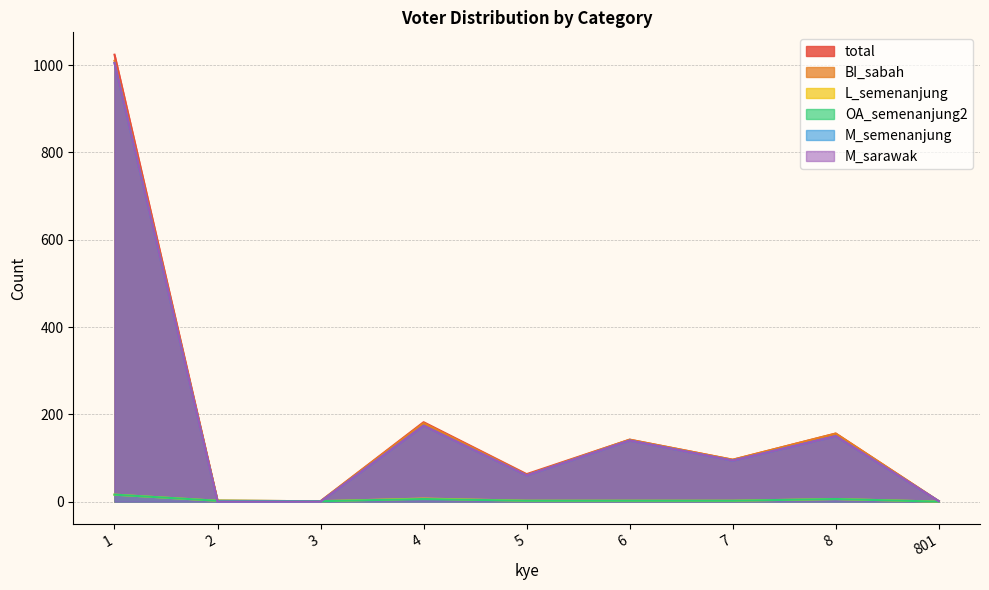

List the labels in order of L_semenanjung value, largest first.

1, 4, 8, 2, 5, 6, 7, 3, 801